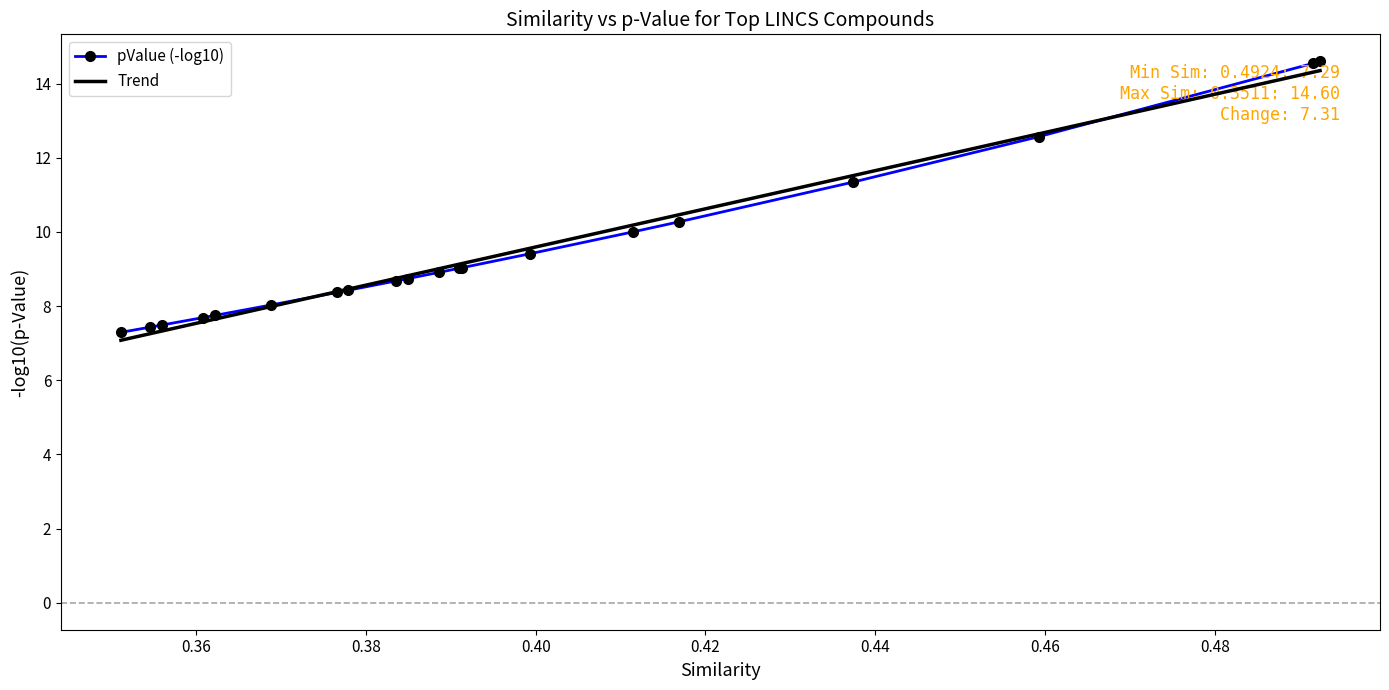

What is the minimum value for Trend?

7.1